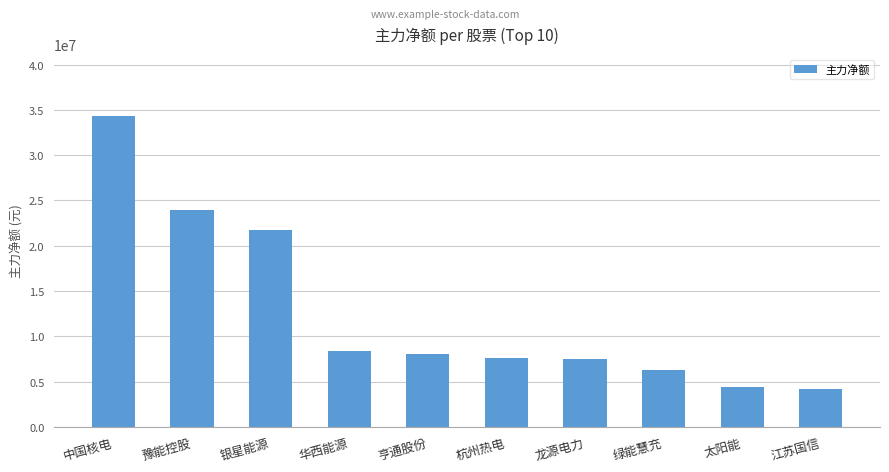

What position from the right is 豫能控股?

9